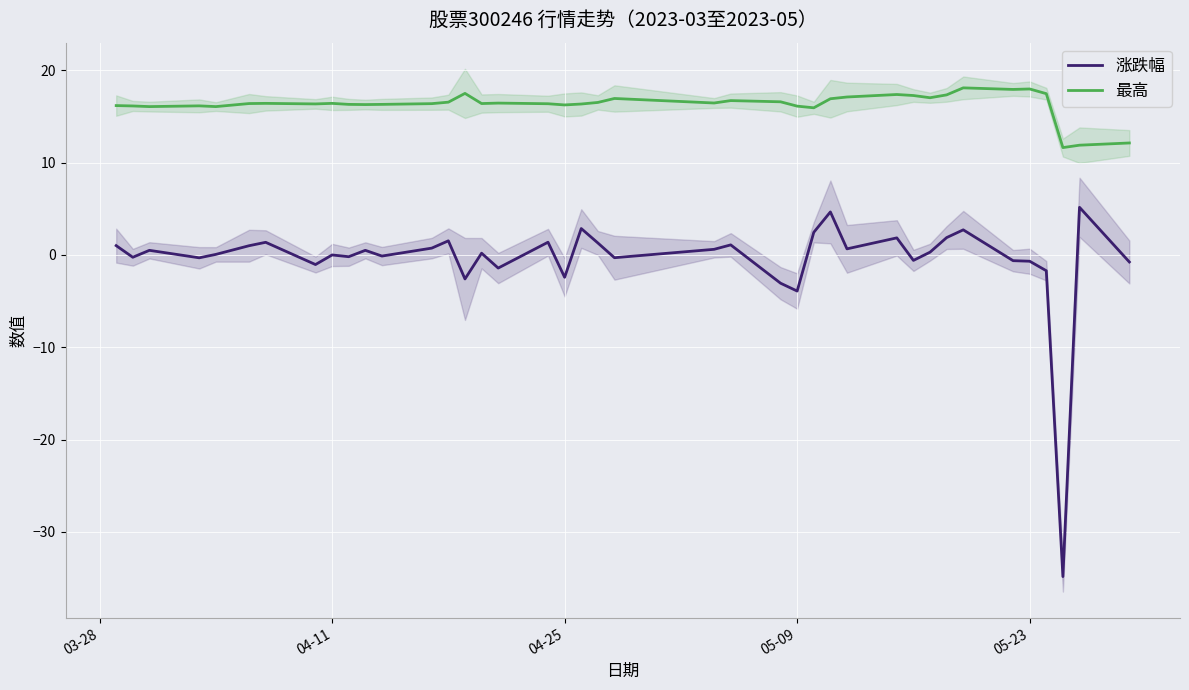

What is the lowest value of the 涨跌幅 series?

-34.8